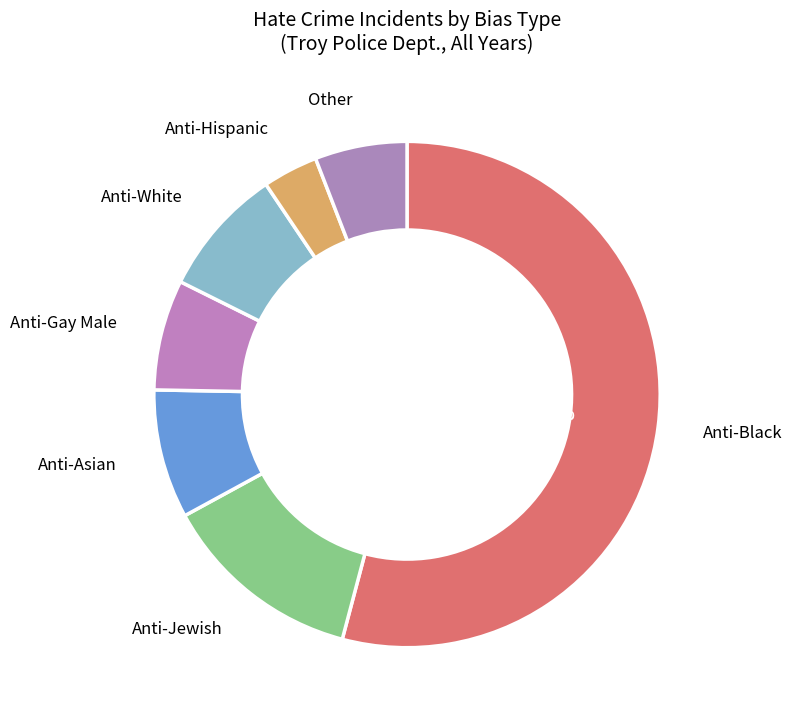

Count the number of slices in the pie.

7